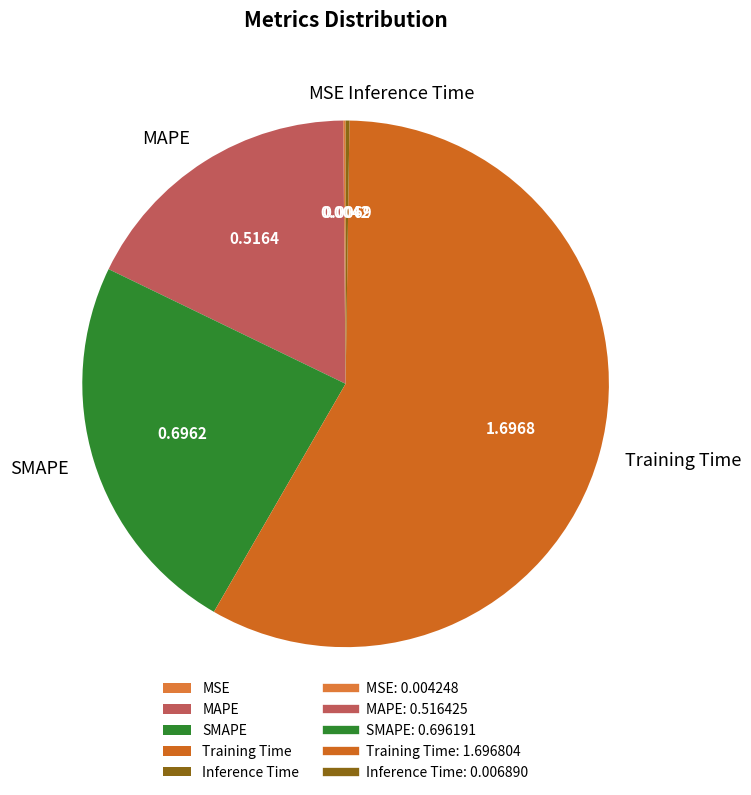

Which slice represents more than half of the pie?

Training Time